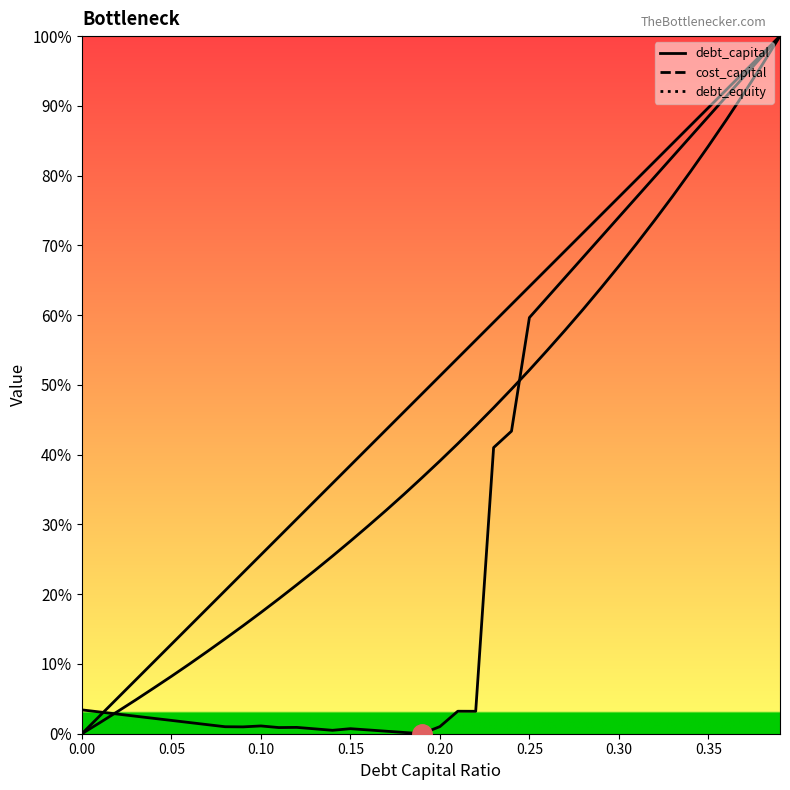

Which series ends up on top after the final intersection of debt_equity and cost_capital?

cost_capital